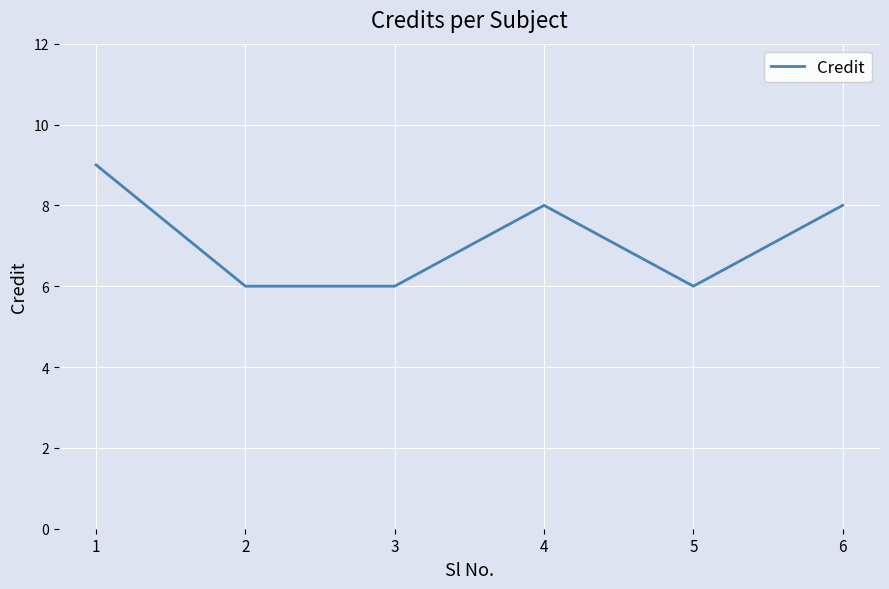

At which label does the data first exceed 8?

1